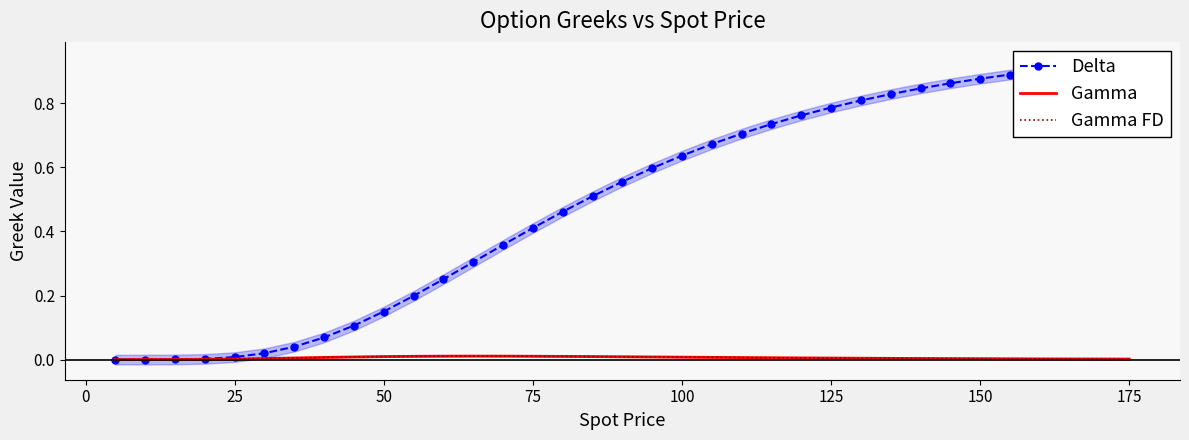

Is it true that Gamma FD equals 0.0 at 75?

True